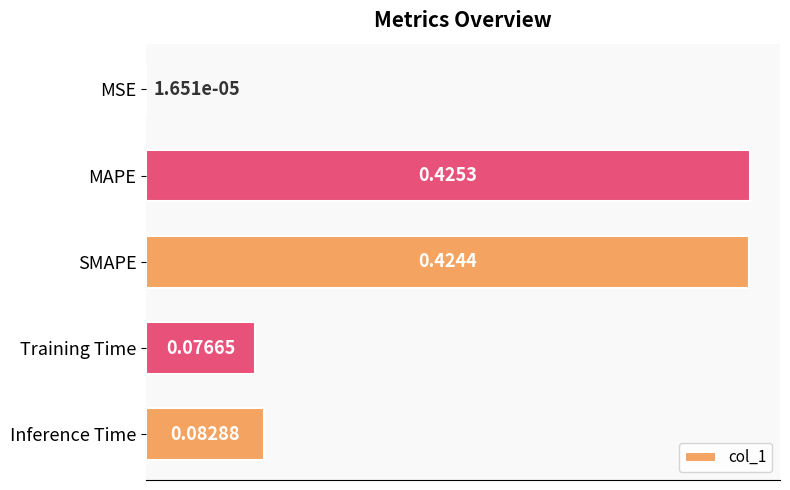

At which category does the chart reach its peak across all series?

MAPE